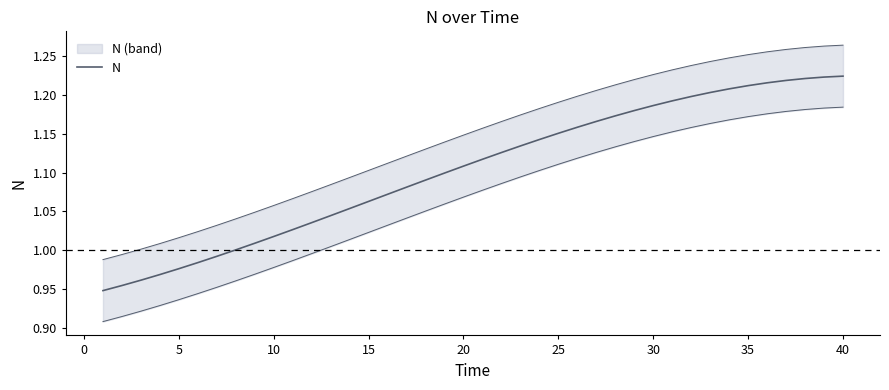

What is the difference between the second highest and minimum values?

0.3